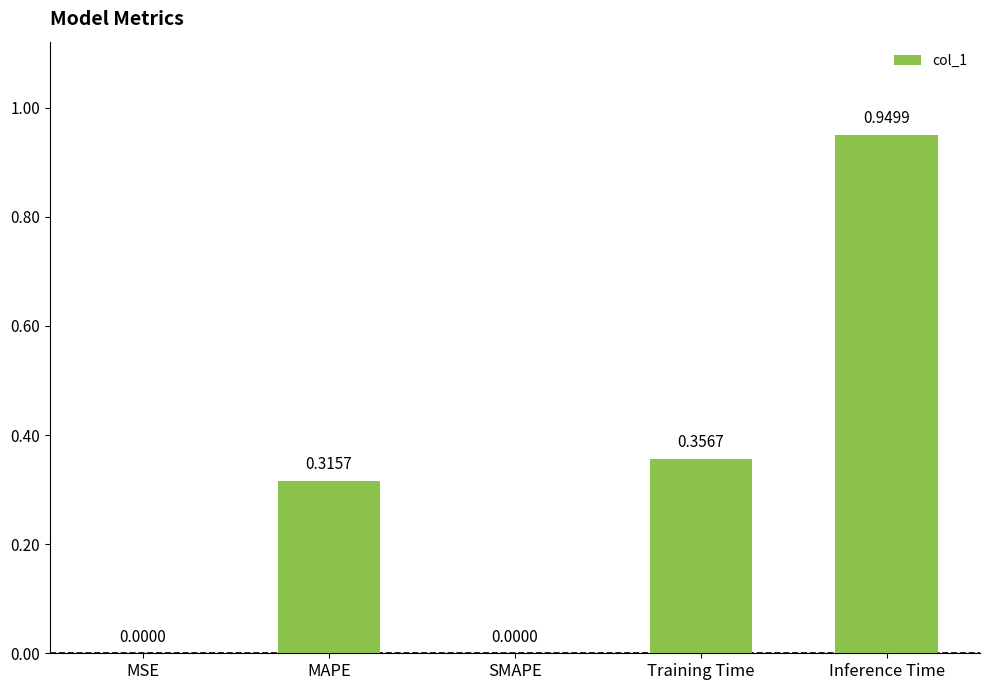

What is the sum of all values?

1.6